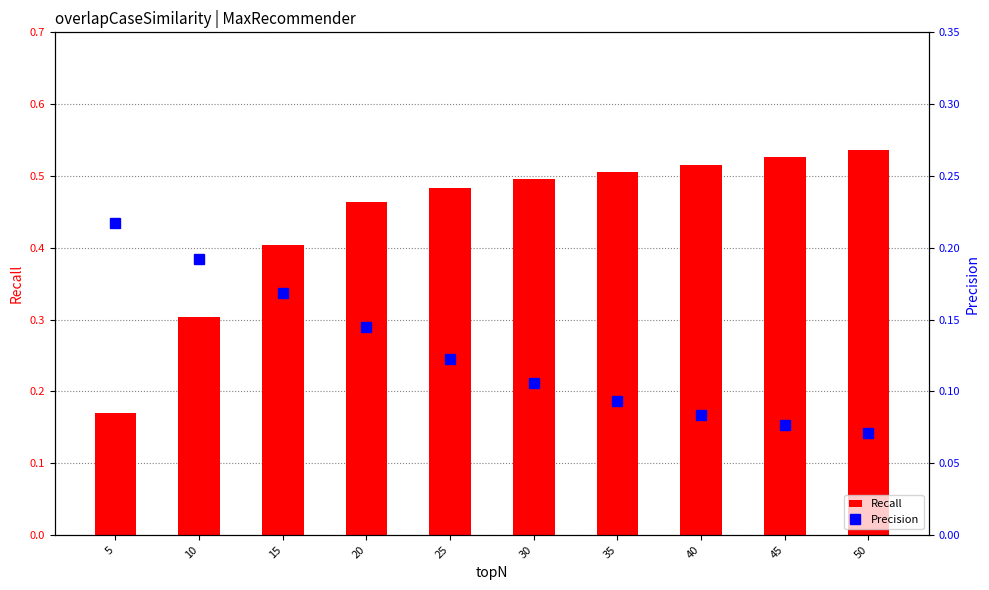

Reading left to right, what are all the values shown in this chart?

Recall: 5=0.2	10=0.3	15=0.4	20=0.5	25=0.5	30=0.5	35=0.5	40=0.5	45=0.5	50=0.5
Precision: 5=0.2	10=0.2	15=0.2	20=0.1	25=0.1	30=0.1	35=0.1	40=0.1	45=0.1	50=0.1